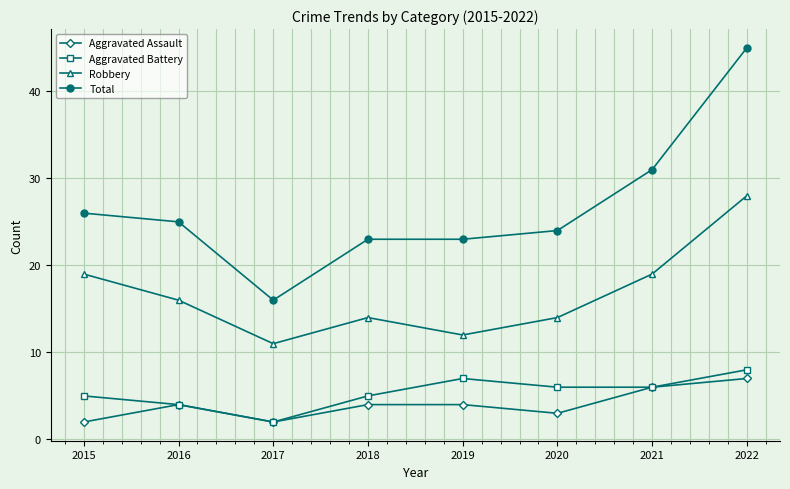

Reading left to right, what are all the values shown in this chart?

Aggravated Assault: 2	4	2	4	4	3	6	7
Aggravated Battery: 5	4	2	5	7	6	6	8
Robbery: 19	16	11	14	12	14	19	28
Total: 26	25	16	23	23	24	31	45